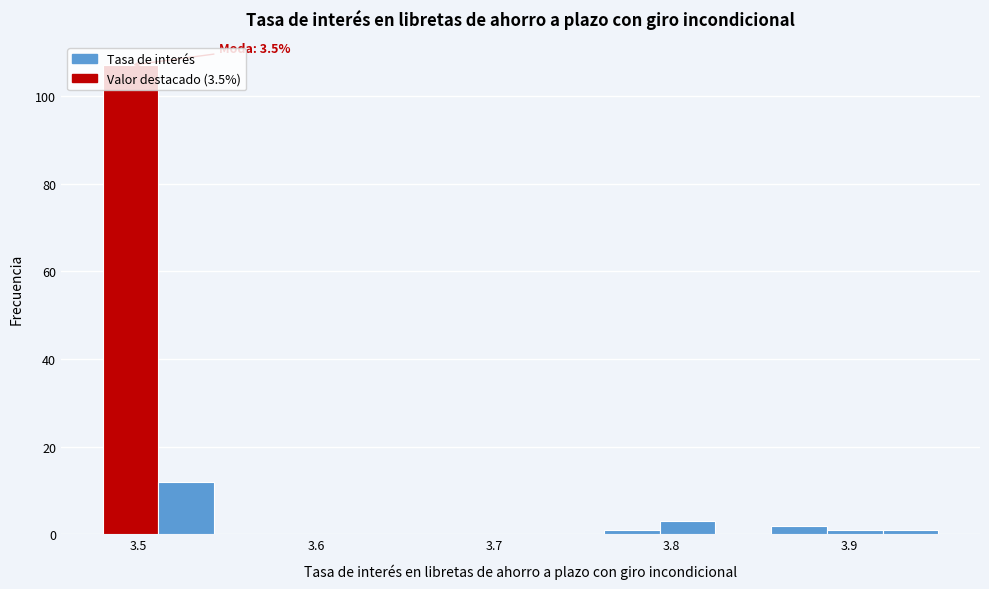

Around what value on the x-axis is the tallest bar? Give the approximate position of its centre, as read against the axis.

3.50